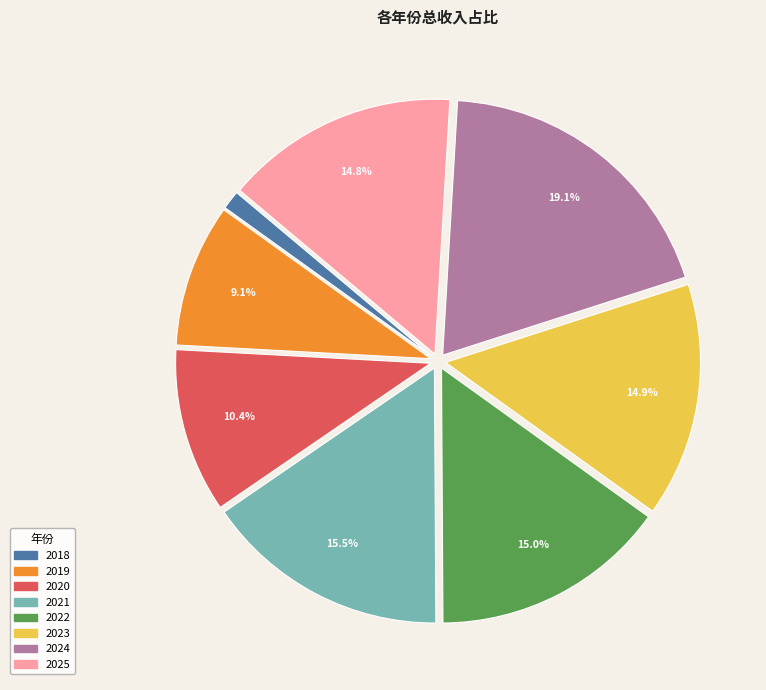

What is the ratio of the value at 2019 to the value at 2021?

0.6